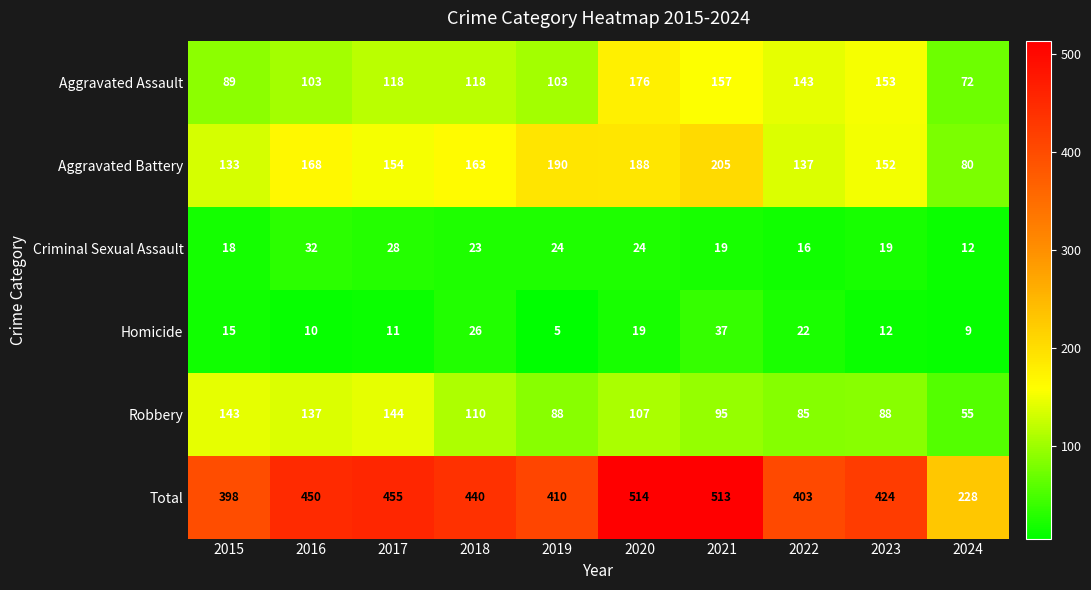

Is it true that Homicide equals 37 at 2021?

True